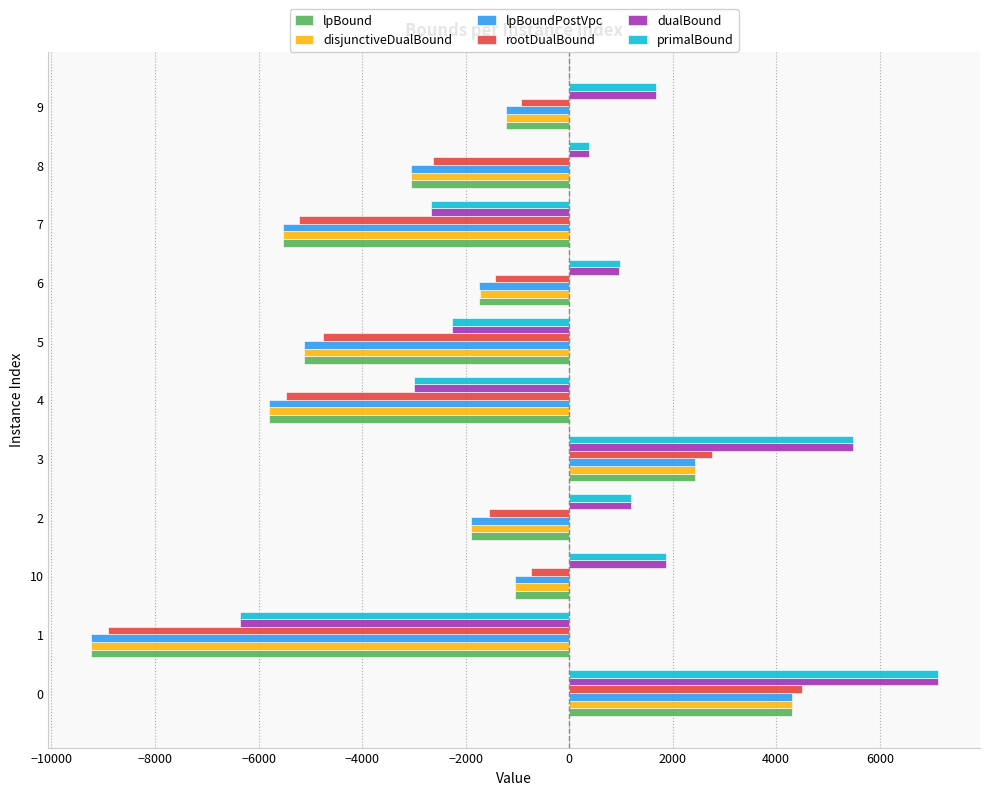

Which series has the widest spread of values?

lpBound